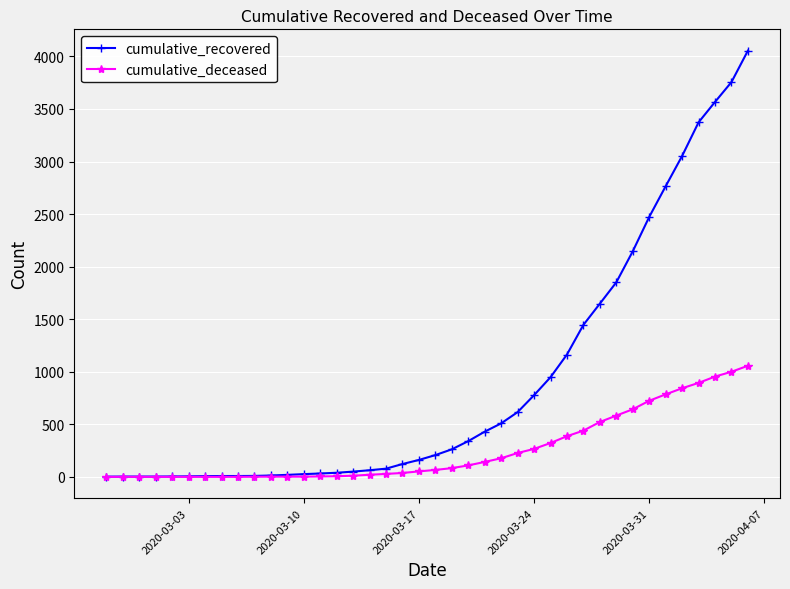

How many lines are shown in the chart?

2